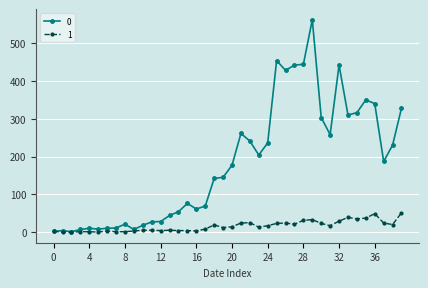

At how many categories does at least one series exceed 102?

22